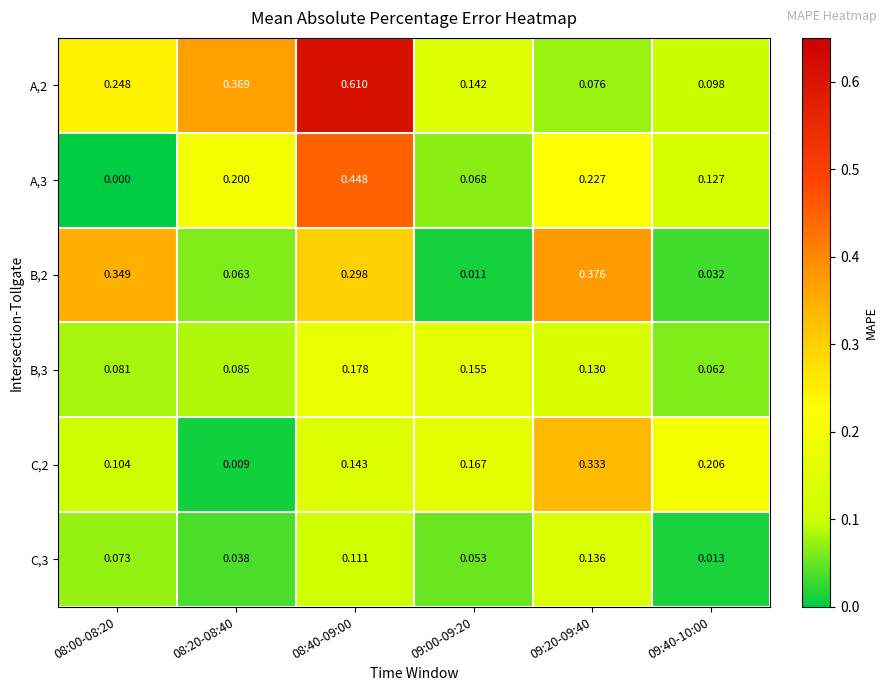

Is the value of B,3 at 09:00-09:20 greater than the value of A,2 at 09:00-09:20?

Yes